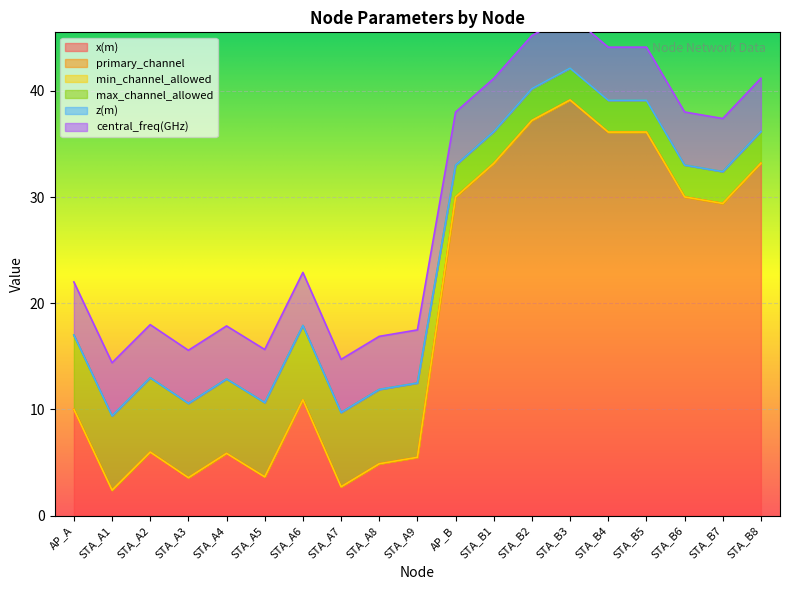

At which category is the sum across all series the highest?

STA_B3